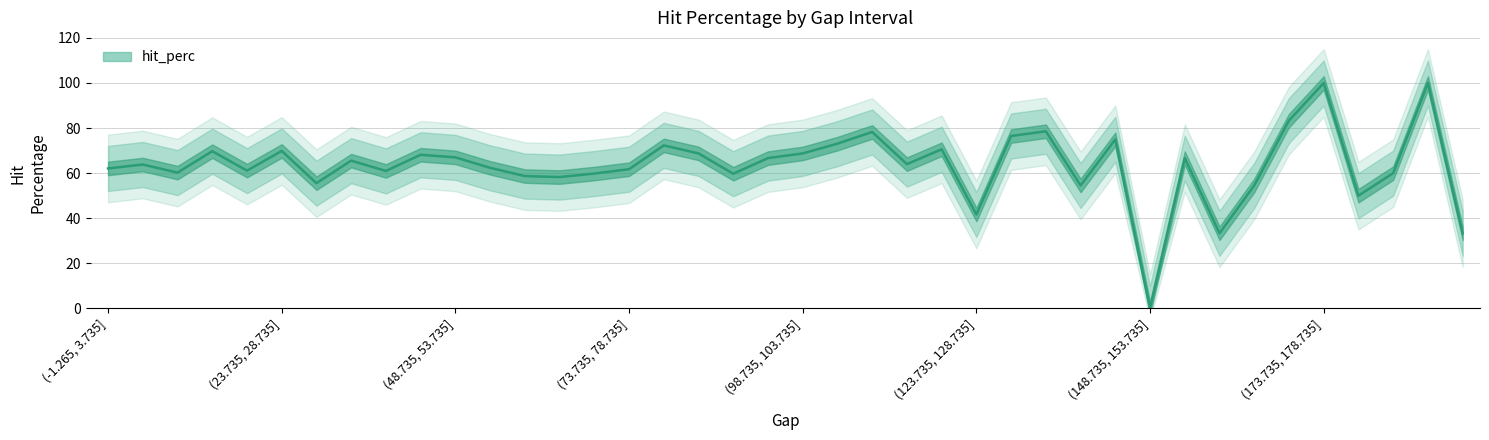

What is the change in value from (48.735, 53.735] to 11?

+2.1